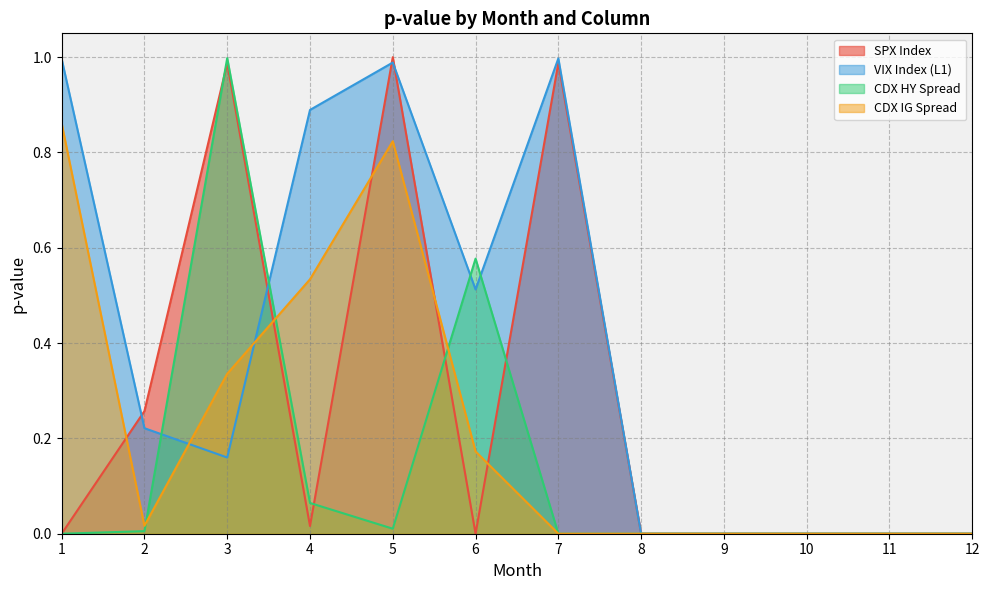

Where is the first local minimum for VIX Index (L1)?

3